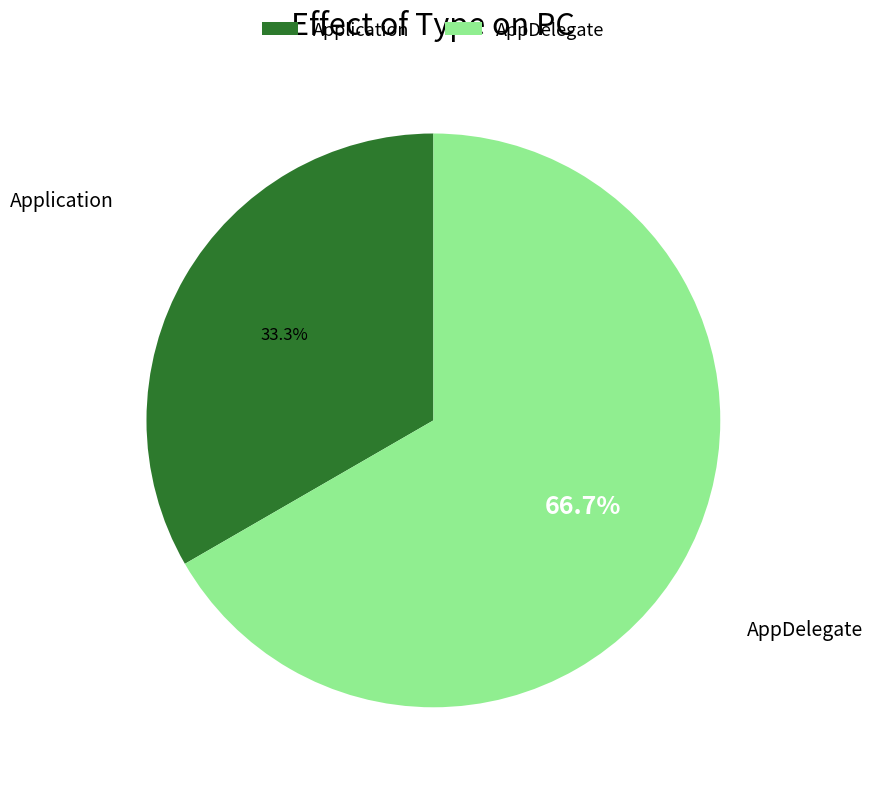

To the nearest percent, what is the difference between the largest and smallest slice percentages?

33%